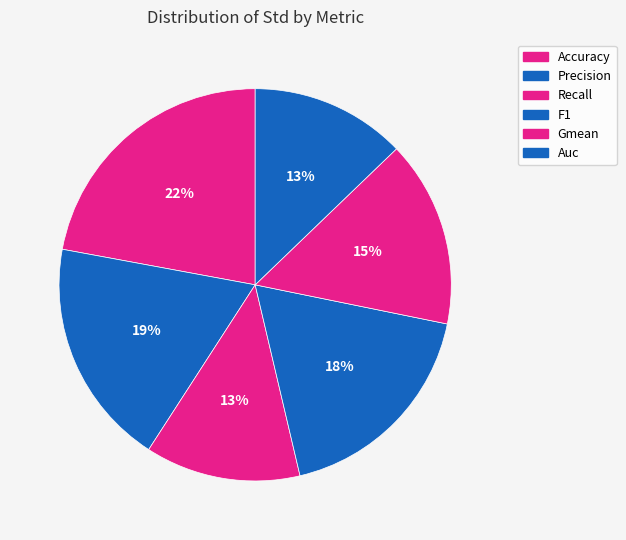

Do Gmean and Auc together represent more than half of the pie?

No